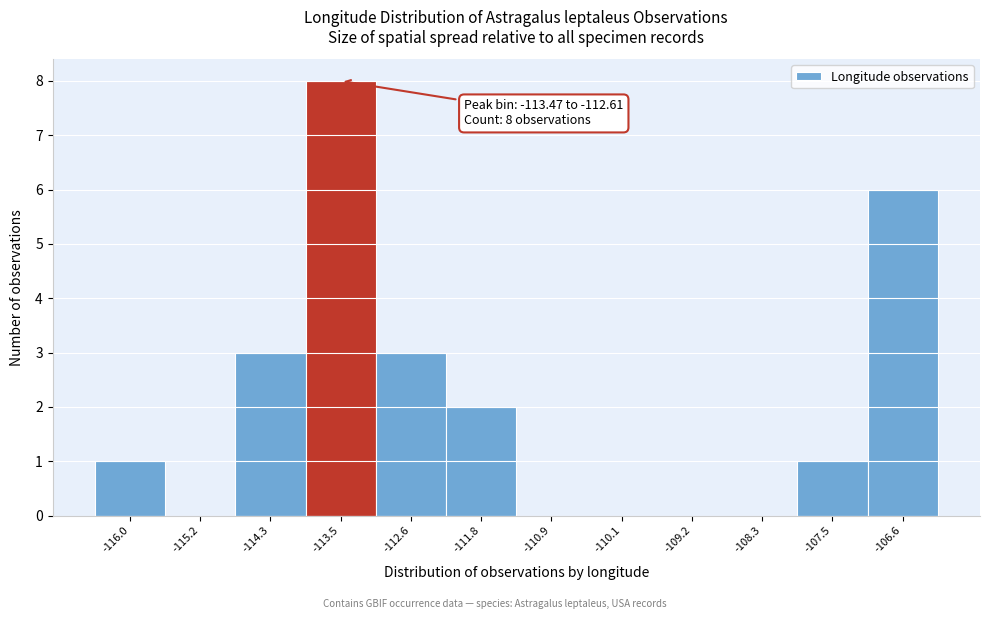

Reading right to left, list all the values displayed in this chart.

-106.6=6	-107.5=1	-108.3=0	-109.2=0	-110.1=0	-110.9=0	-111.8=2	-112.6=3	-113.5=8	-114.3=3	-115.2=0	-116.0=1